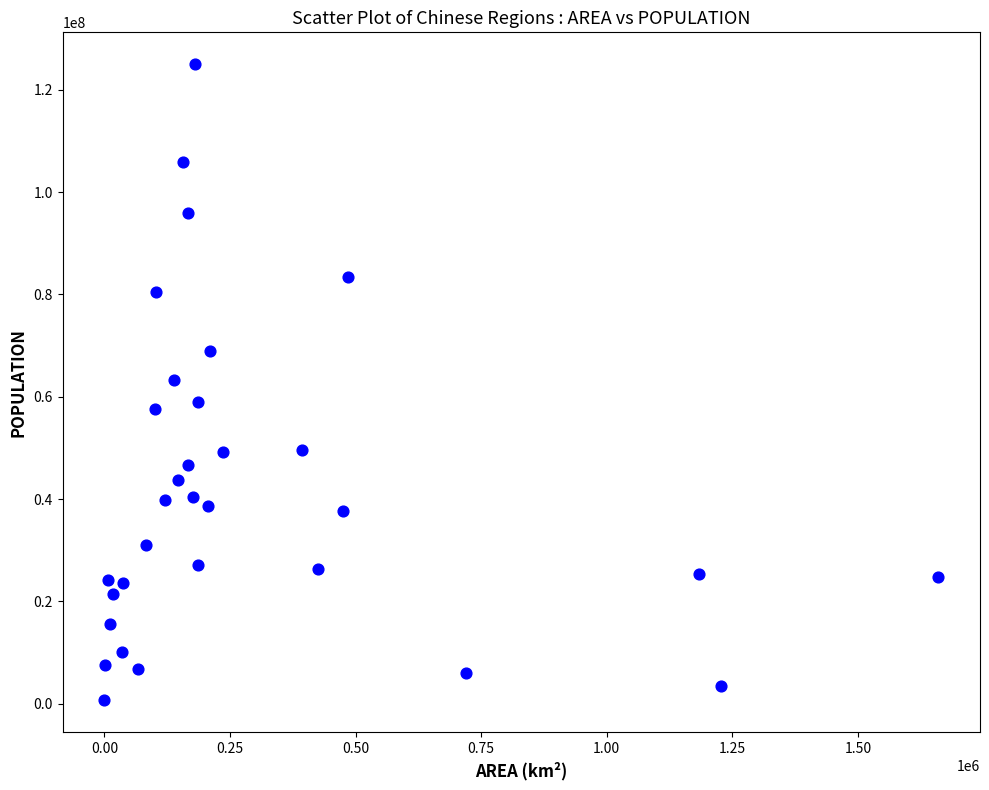

What is the range of Y values (max minus min)?

124390000